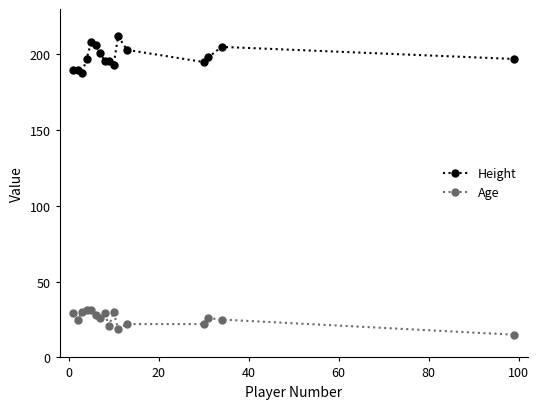

Reading left to right, list all the values displayed in this chart.

Height: 190	190	188	197	208	206	201	196	196	193	212	203	195	198	205	197
Age: 29	25	30	31	31	28	26	29	21	30	19	22	22	26	25	15